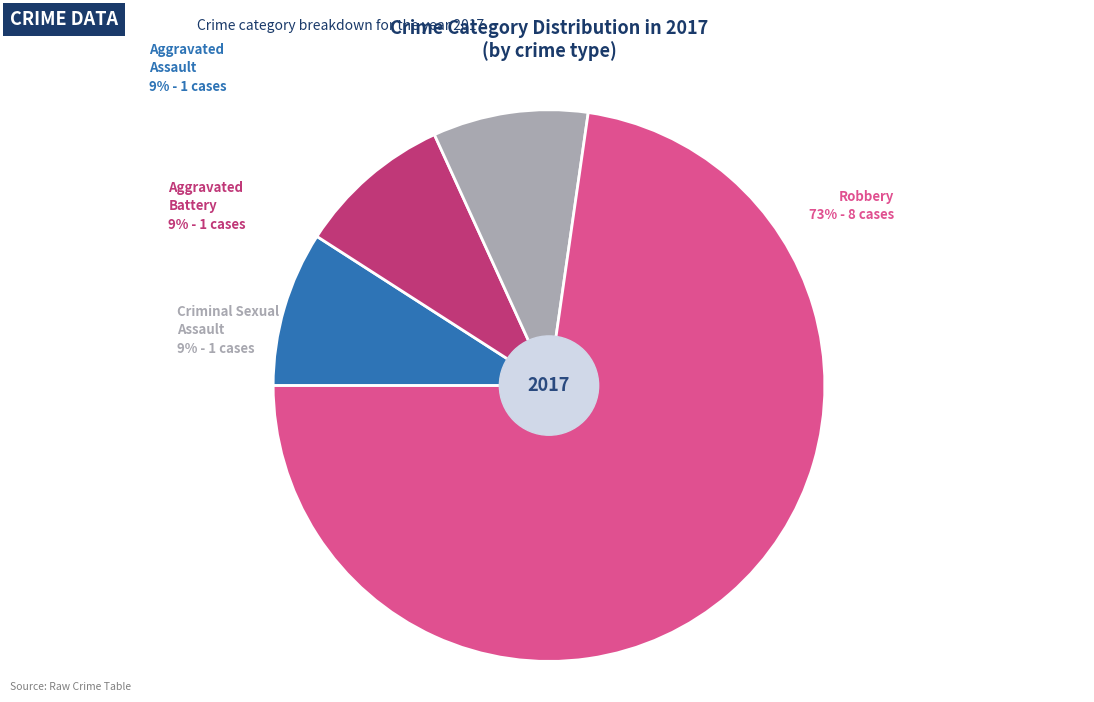

Does any single category account for the majority?

Yes